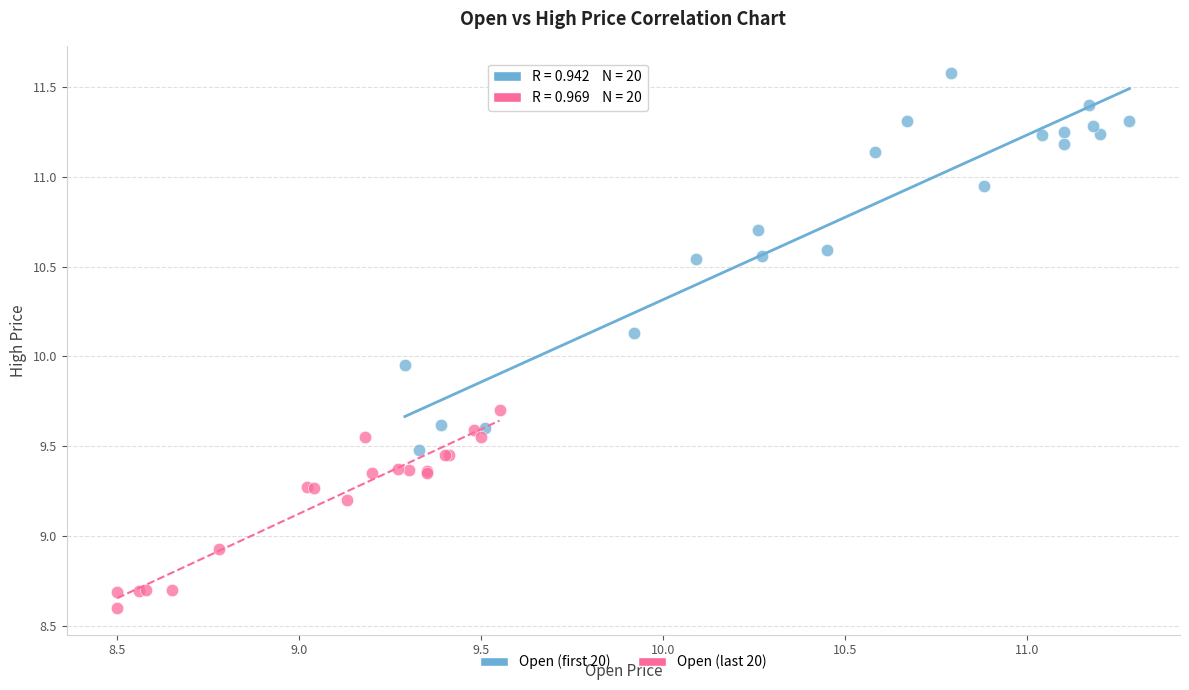

Which series has the widest spread of Y values?

Open (first 20)